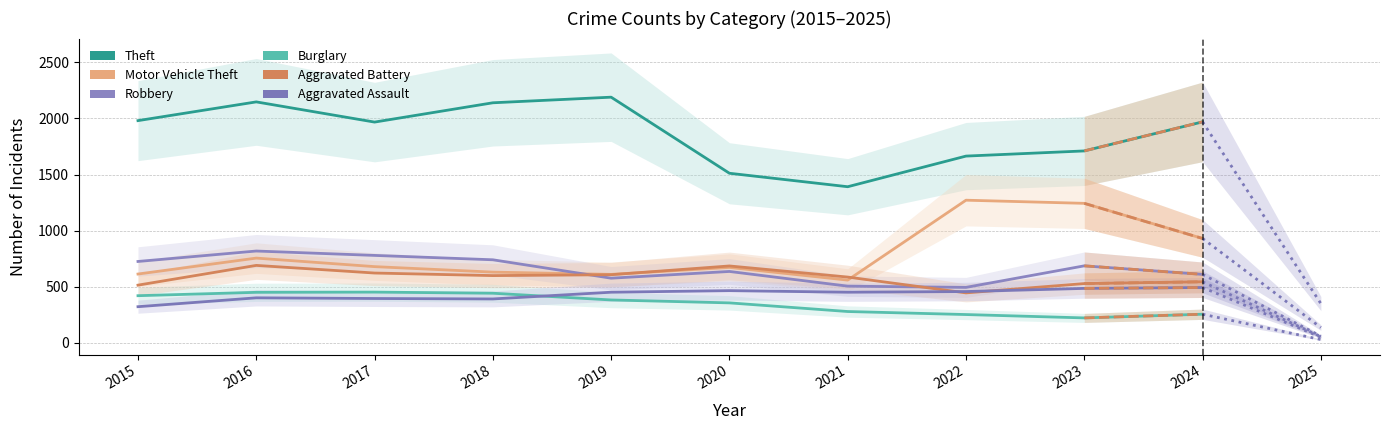

How many lines are shown in the chart?

6